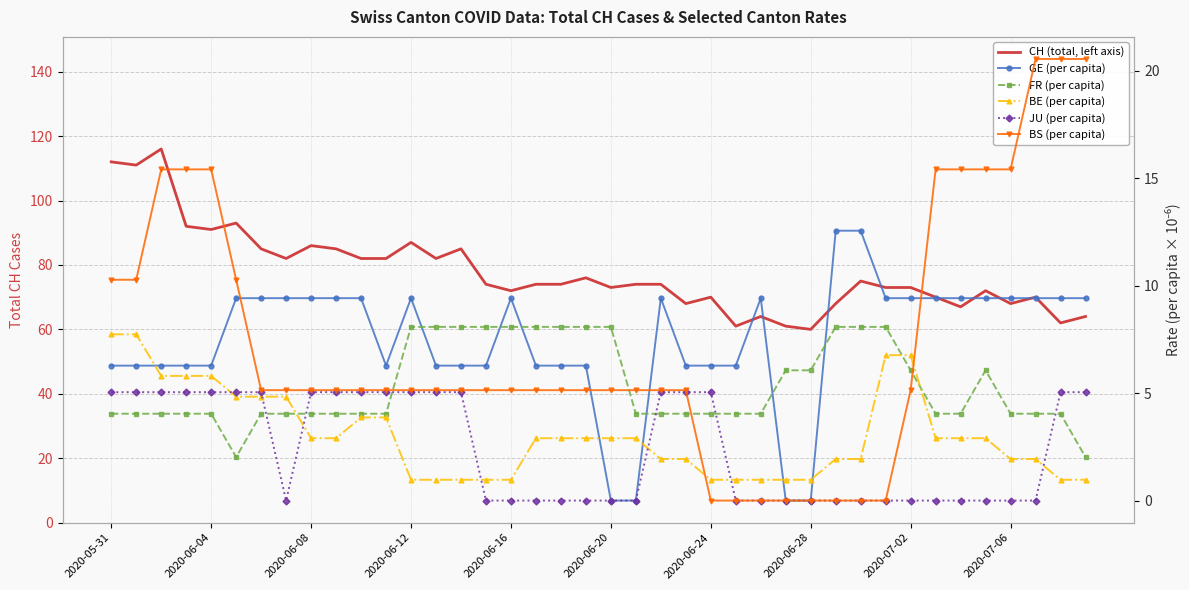

At which label is GE (per capita) closest to 6?

2020-05-31